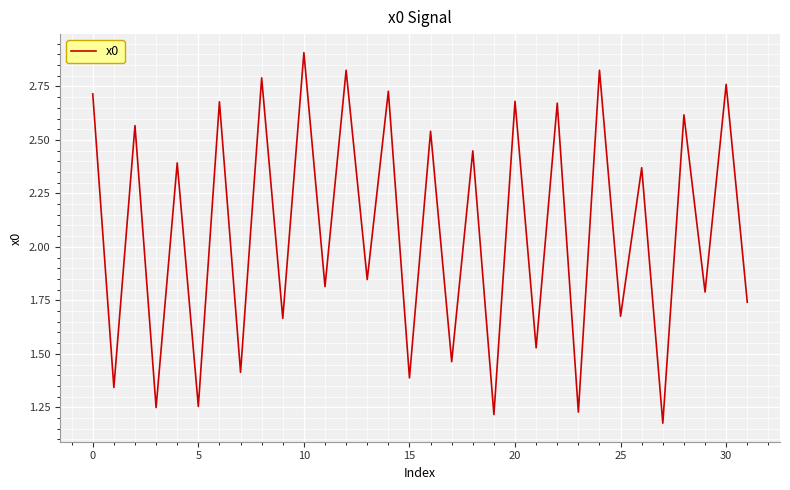

How many lines are shown in the chart?

1